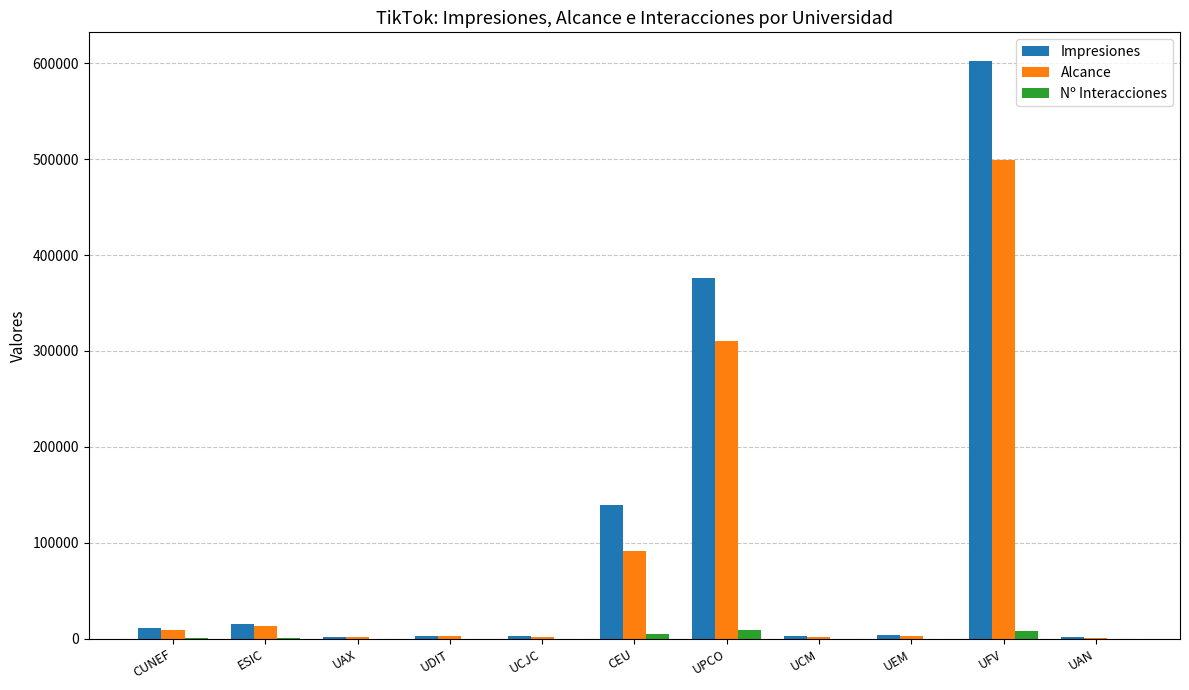

Where is Impresiones nearest to the value 301731?

UPCO